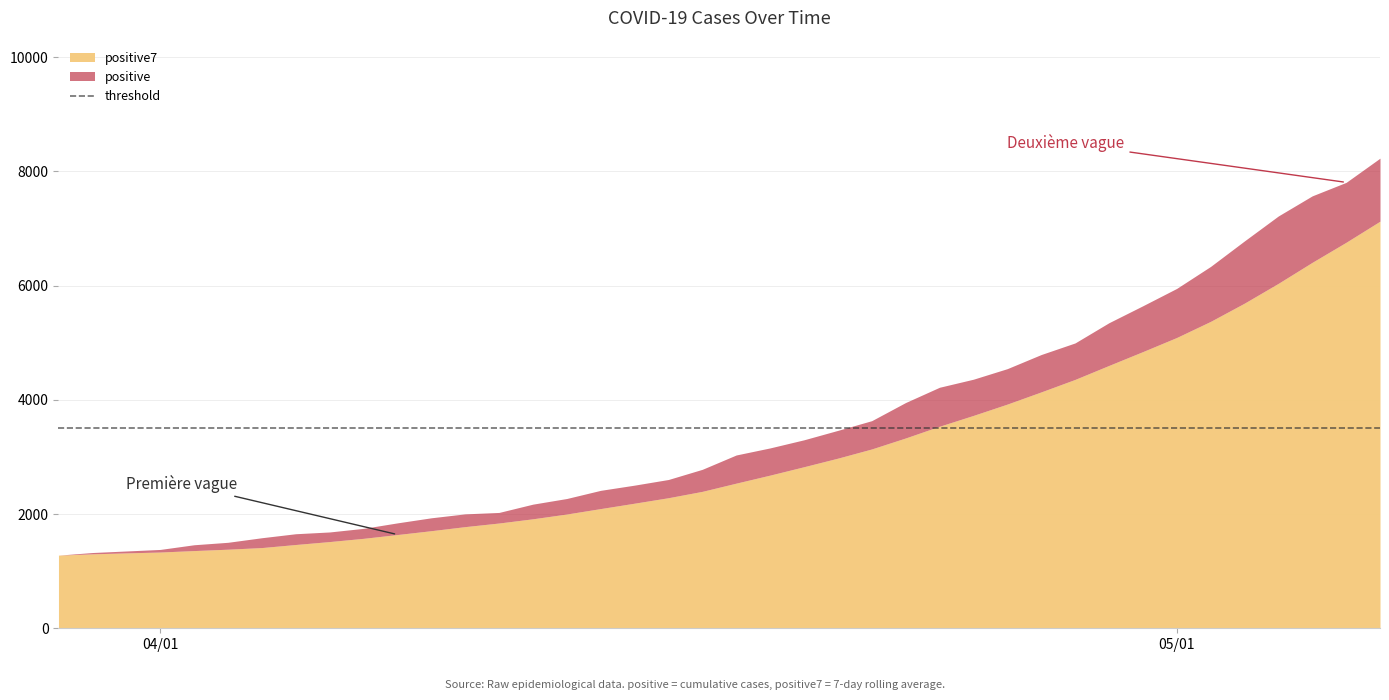

Which series has the largest total across all categories?

positive